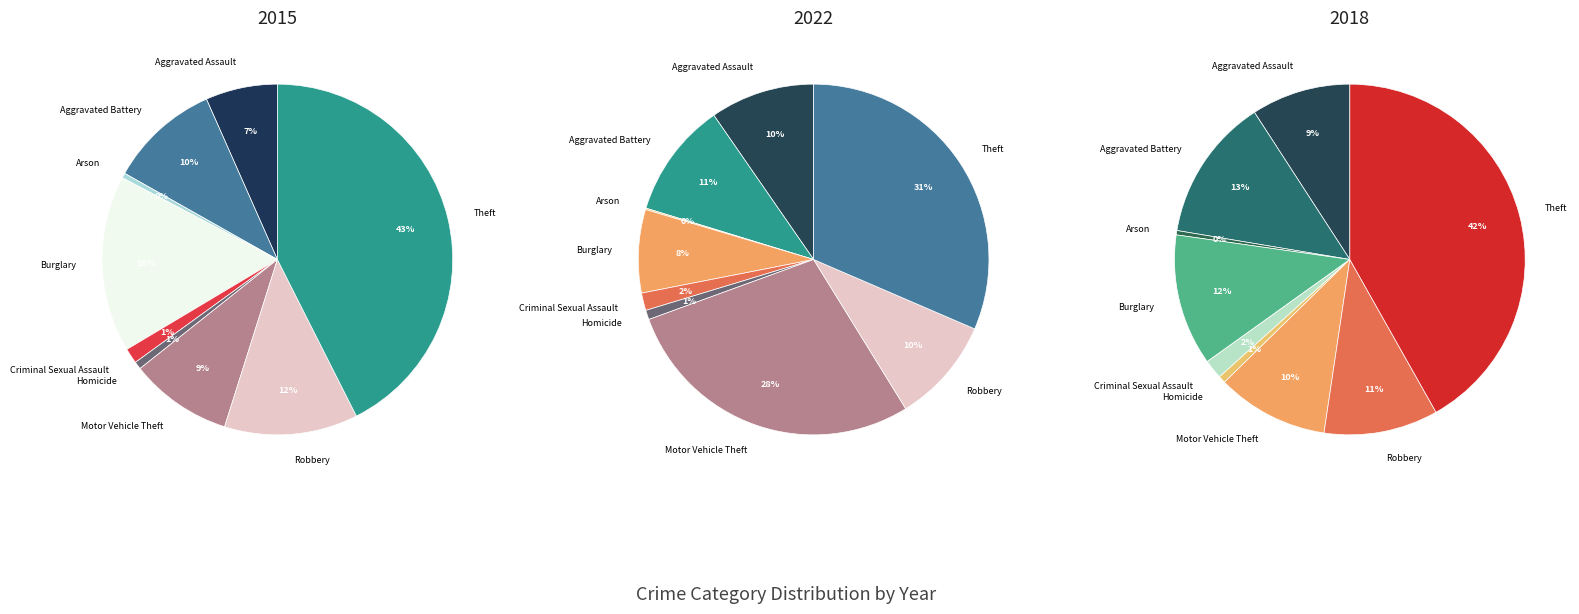

Rank the series by their maximum value, from lowest to highest.

2022, 2018, 2015